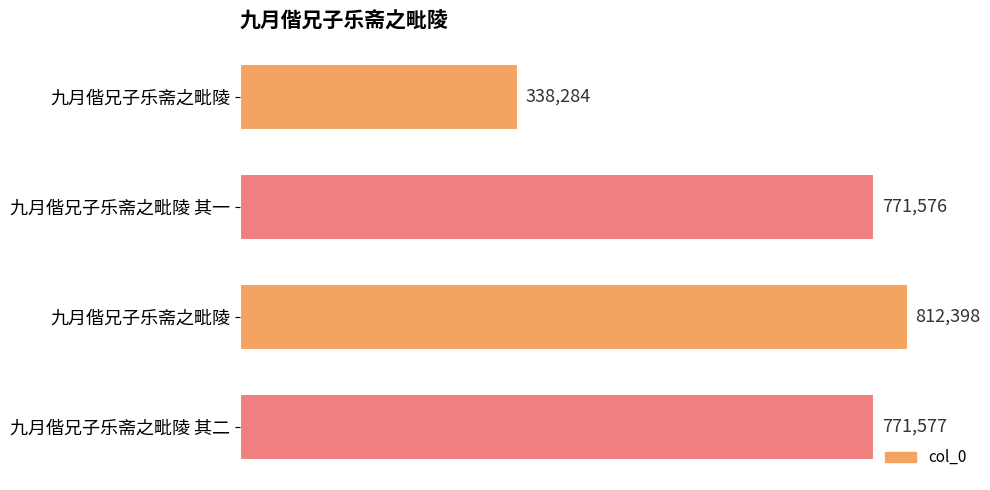

Does the chart contain any negative values?

No